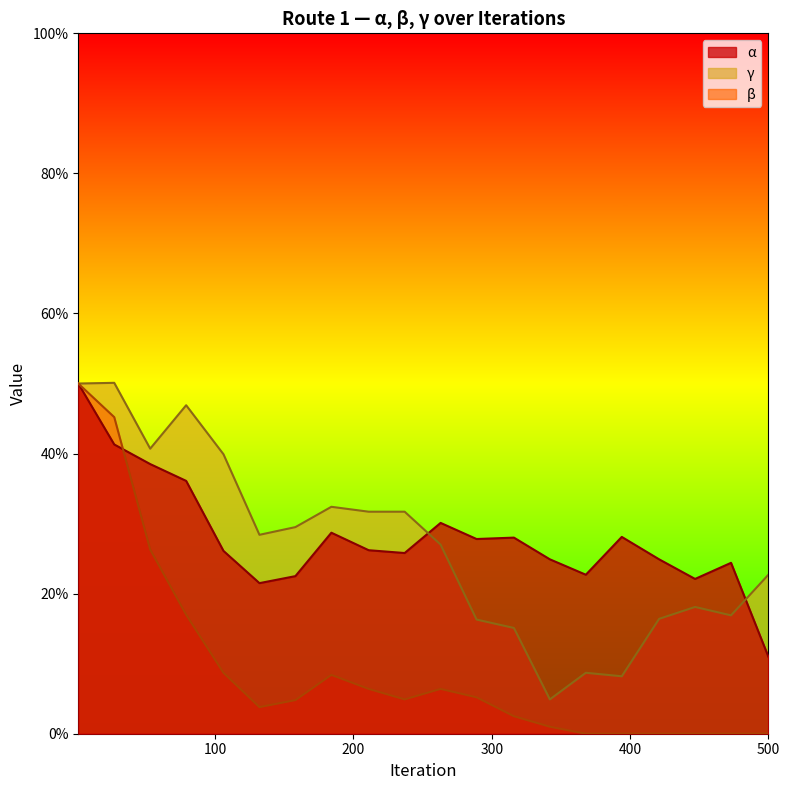

What is the difference between the second highest and second lowest values in the β series?

0.5